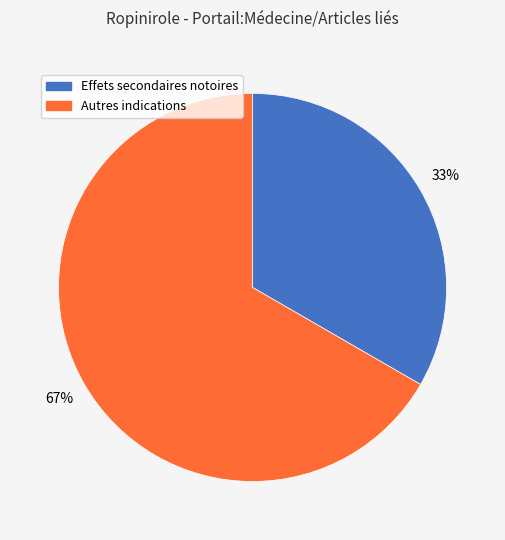

Do Effets secondaires notoires and Autres indications together represent more than half of the pie?

Yes